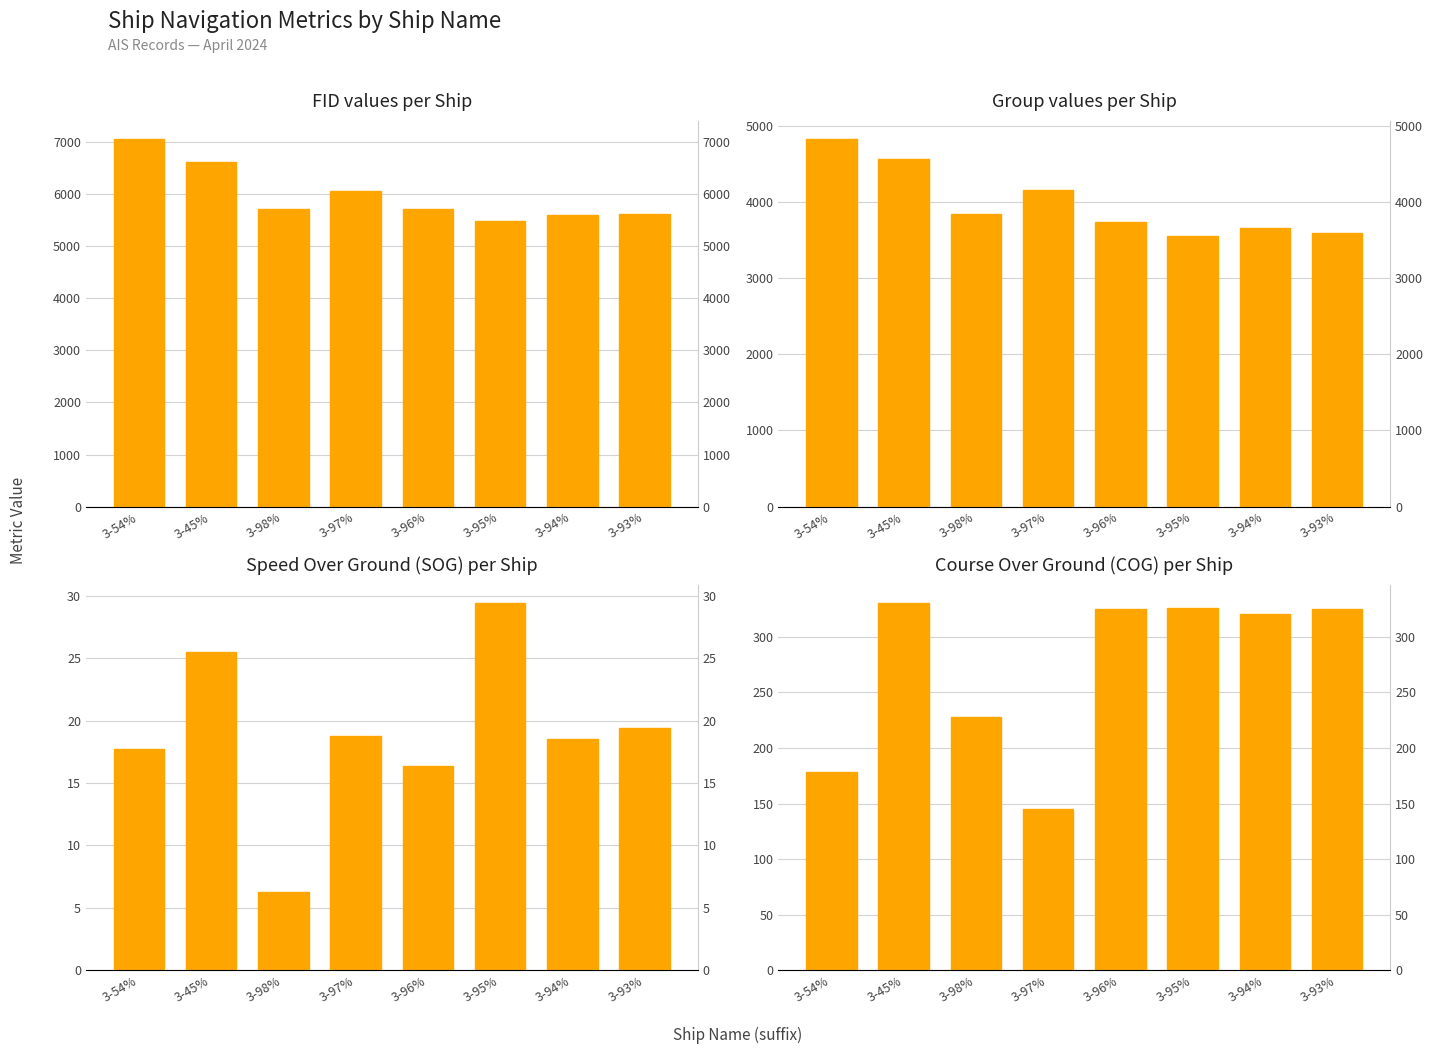

Reading right to left, extract all data points from this chart.

fid: 5624.0	5595.0	5481.0	5713.0	6059.0	5707.0	6626.0	7054.0
group: 3599.0	3660.0	3553.0	3739.0	4154.0	3847.0	4572.0	4827.0
SOG: 19.4	18.5	29.4	16.4	18.8	6.3	25.5	17.7
COG: 325.1	320.4	325.7	324.9	144.8	227.7	330.2	178.2